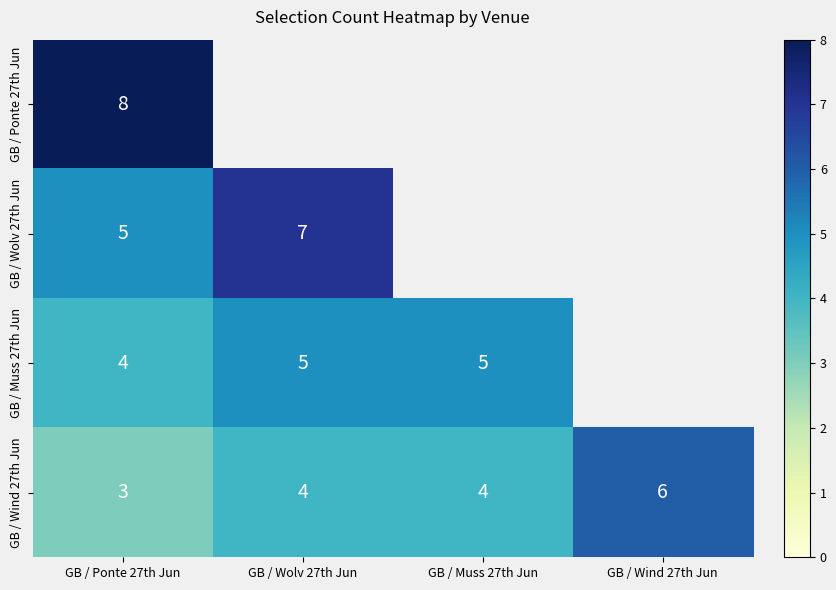

What is the difference between the highest and lowest values at GB / Ponte 27th Jun?

5